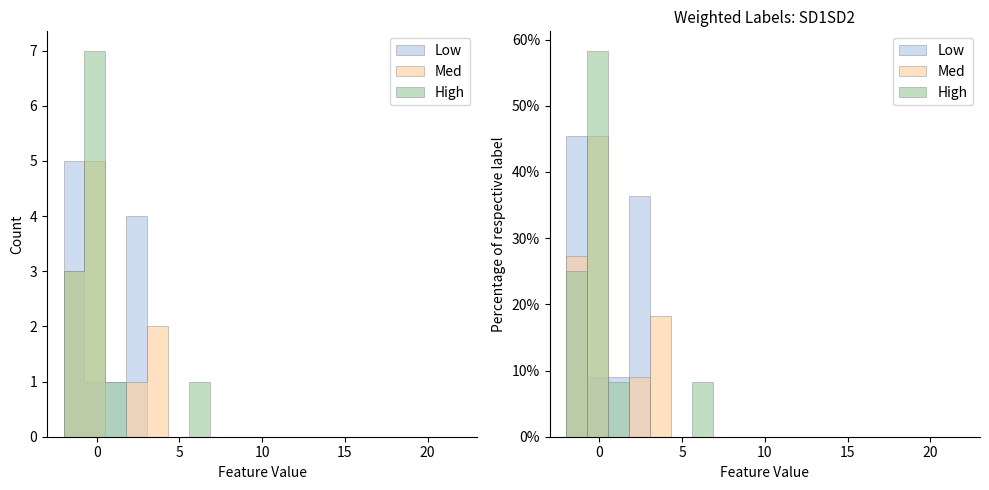

The Low series shows 28.9 at 16. True or false?

False